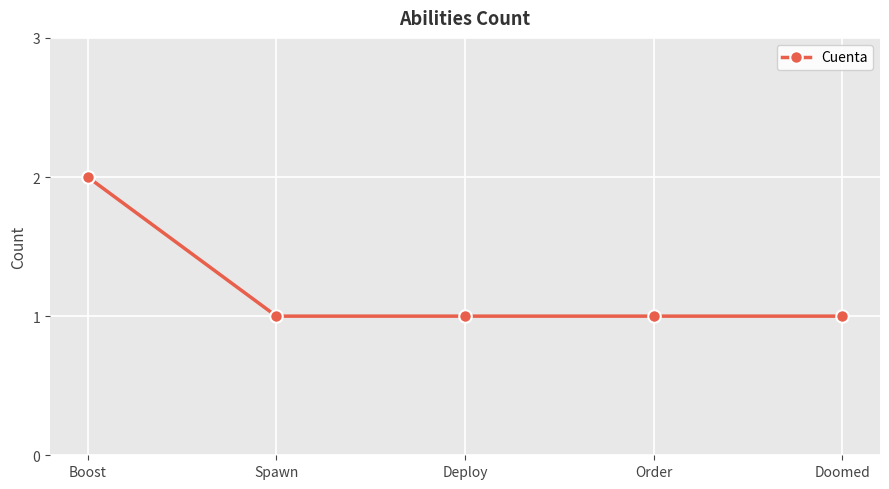

Count the number of data series in this chart.

1